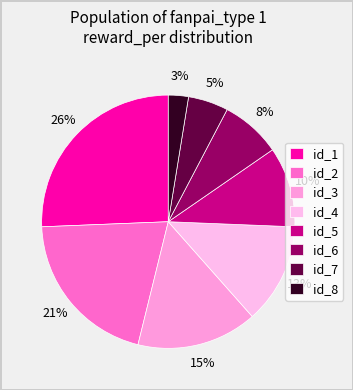

What percentage is NOT represented by id_7?

94.9%